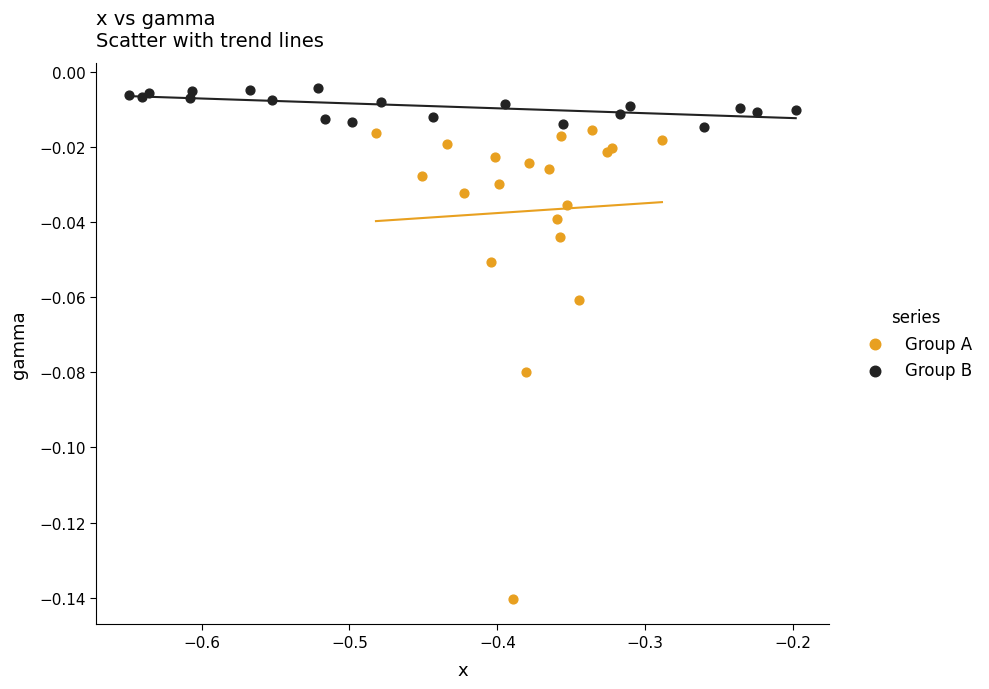

Which series has the largest Y range (max minus min)?

Group A